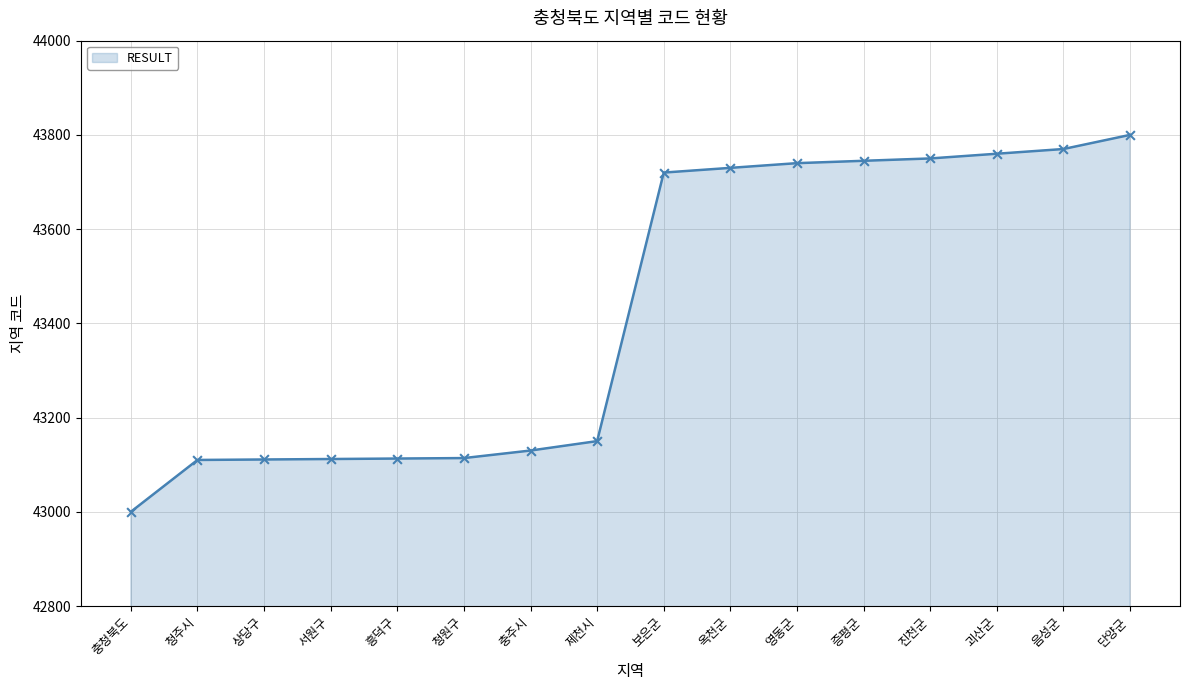

What is the change in value from 청주시 to 괴산군?

+650